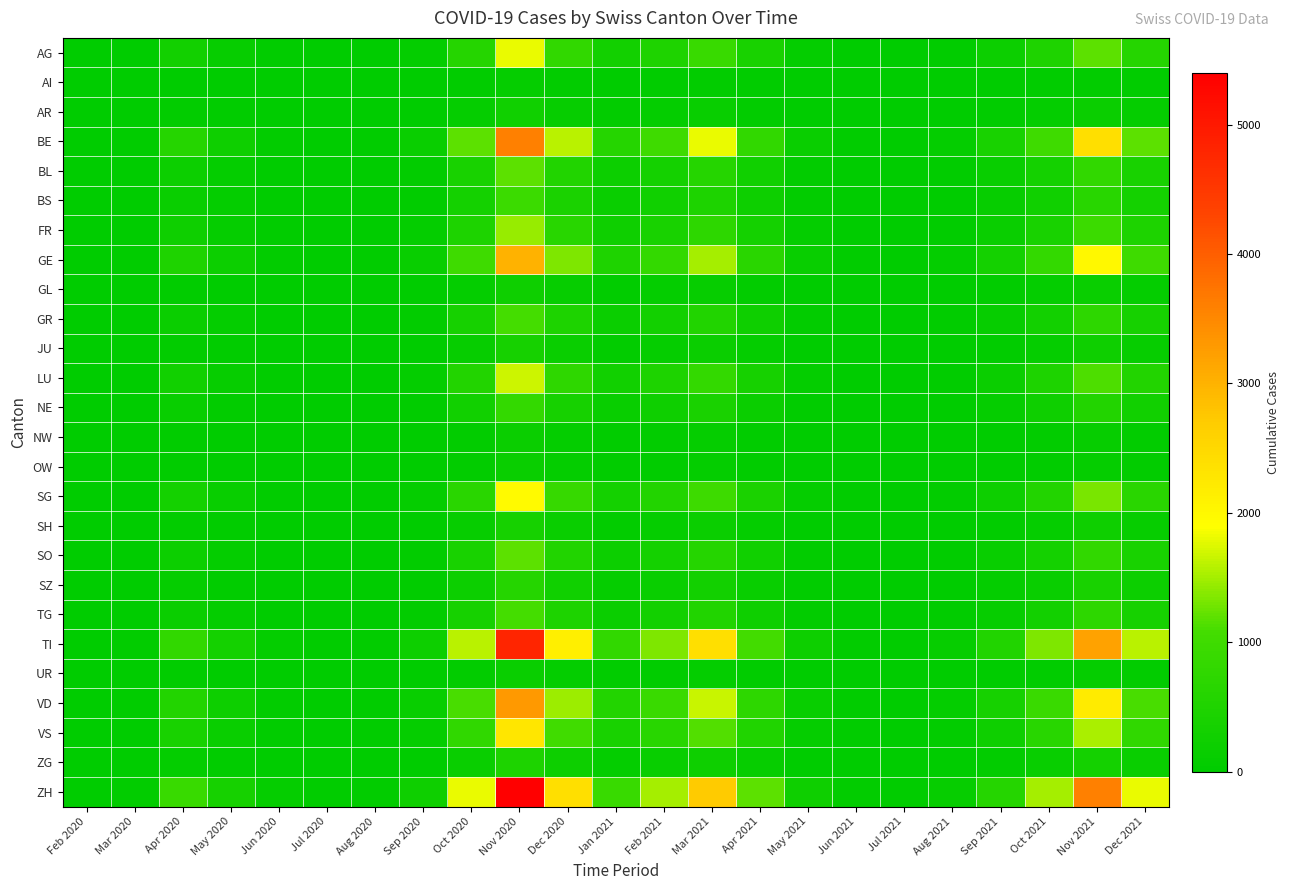

Rank the series by their maximum value, from lowest to highest.

AI, OW, UR, NW, GL, AR, JU, SH, ZG, SZ, NE, BS, GR, TG, BL, SO, FR, LU, AG, SG, VS, GE, VD, BE, TI, ZH